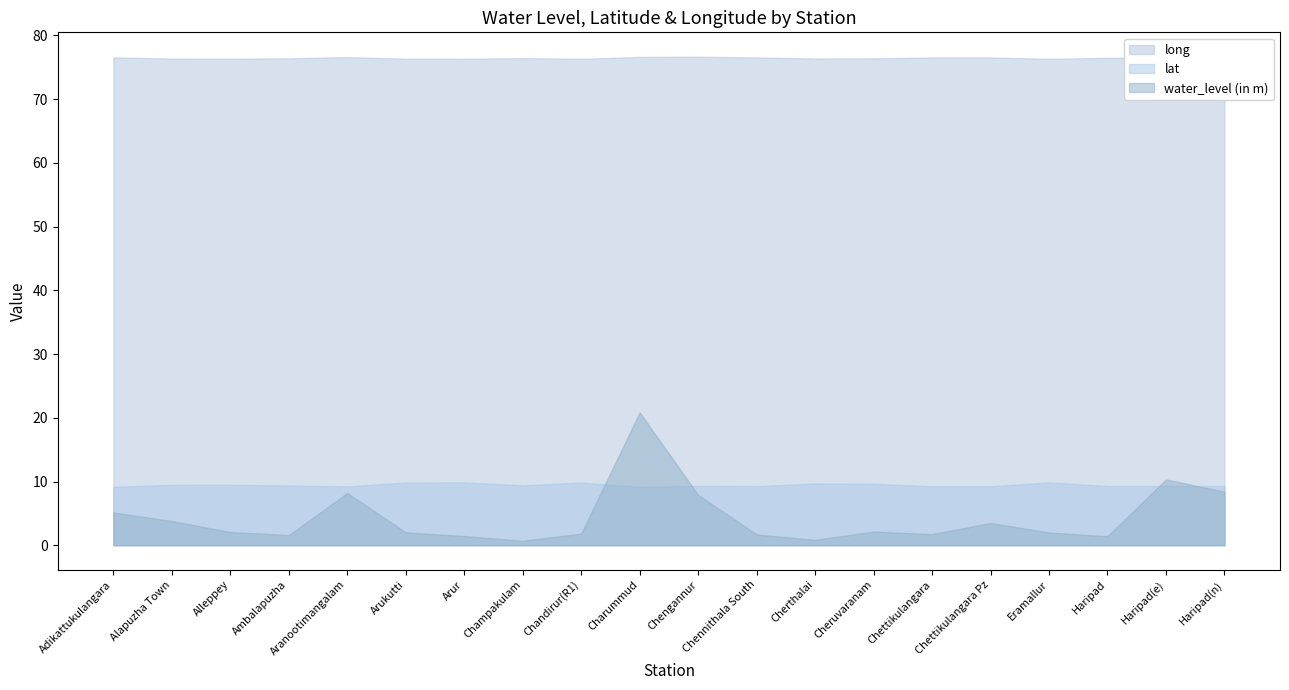

Which series has the largest total across all categories?

long